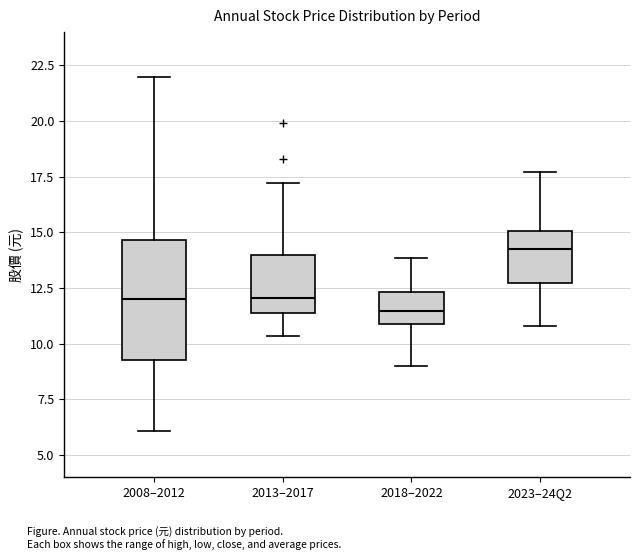

Reading left to right, read every box against the y-axis: the position of its median line, the range the box covers, and the ends of its whiskers. The values are not printed on the chart, so give them approximately, as read against the axis.

2008–2012: median 12.0, box 9.5 to 14.5, whiskers 6.0 to 22.0
2013–2017: median 12.0, box 11.5 to 14.0, whiskers 10.5 to 17.0
2018–2022: median 11.5, box 11.0 to 12.5, whiskers 9.0 to 14.0
2023–24Q2: median 14.5, box 13.0 to 15.0, whiskers 11.0 to 17.5